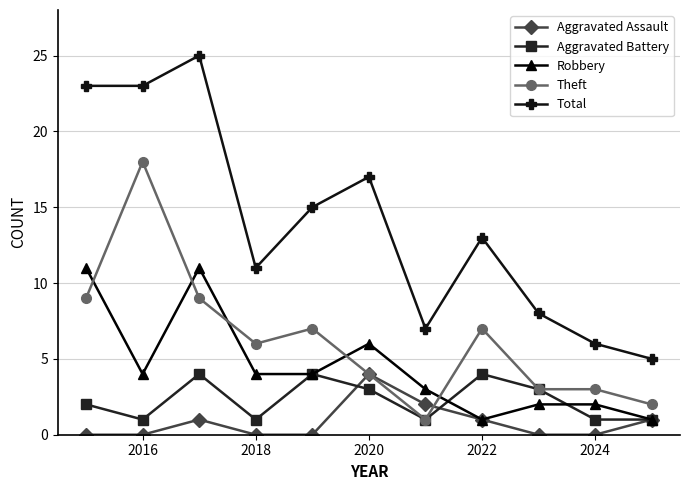

What is the average value of the Robbery series?

4